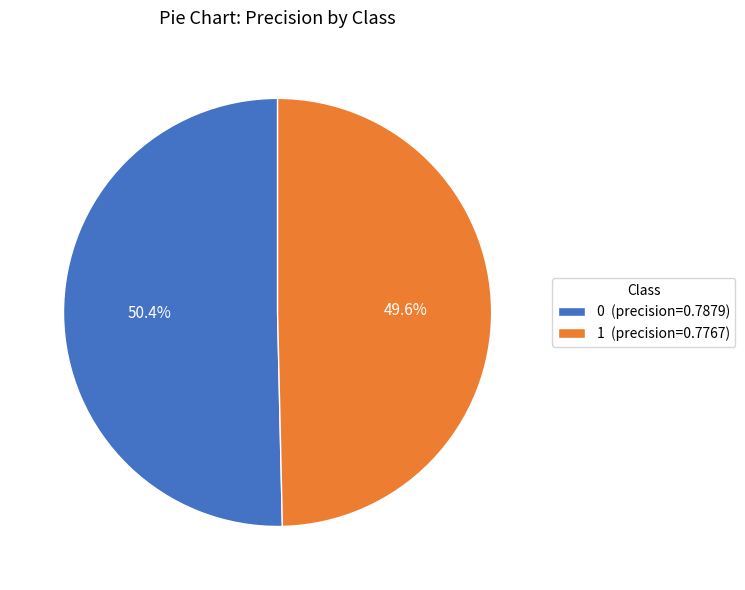

How many slices are in this pie chart?

2